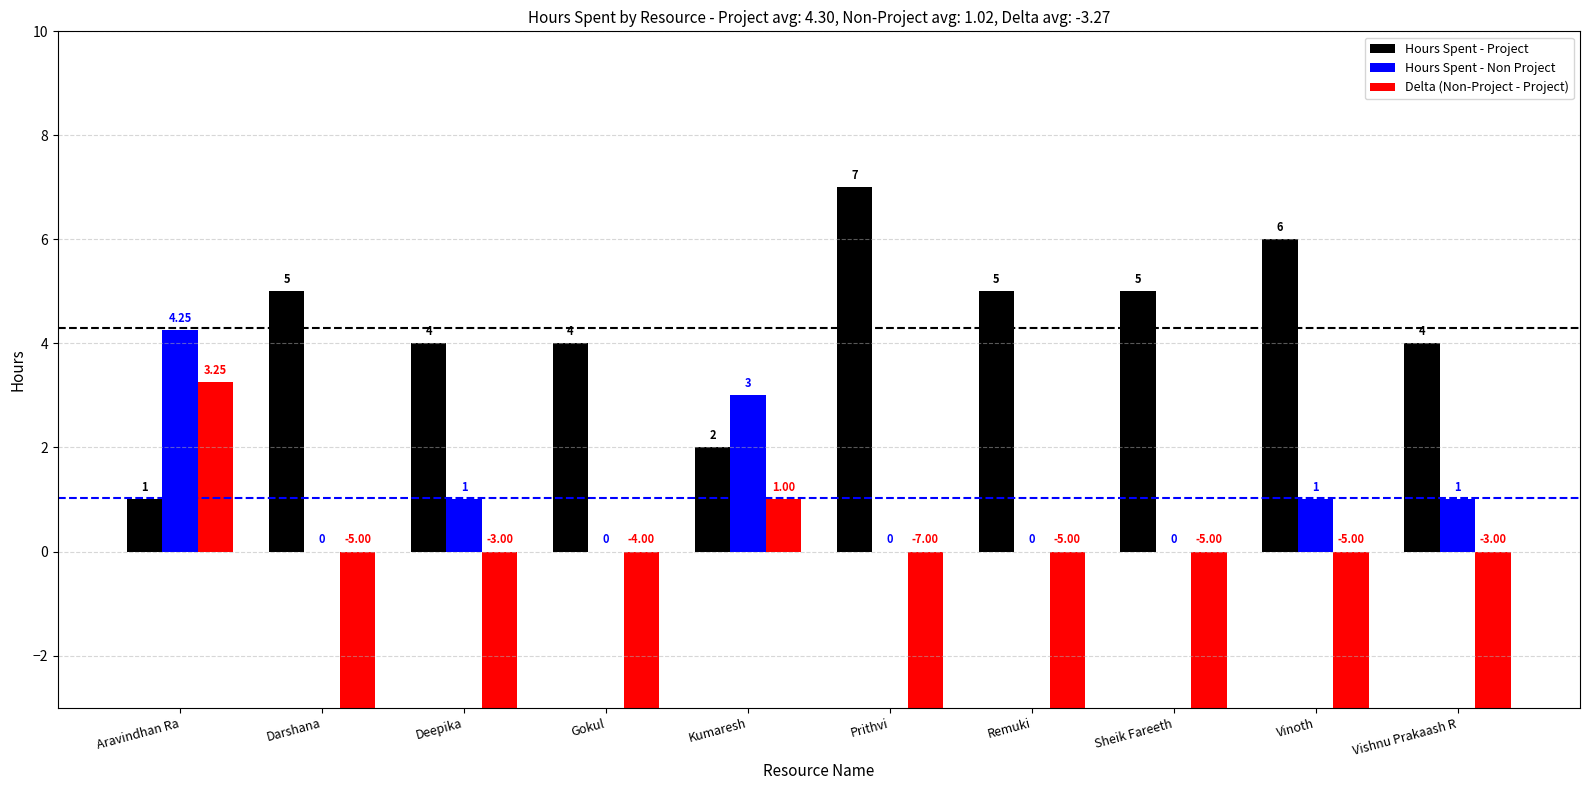

What are all the series names shown in the legend?

Hours Spent - Project, Hours Spent - Non Project, Delta (Non-Project - Project)